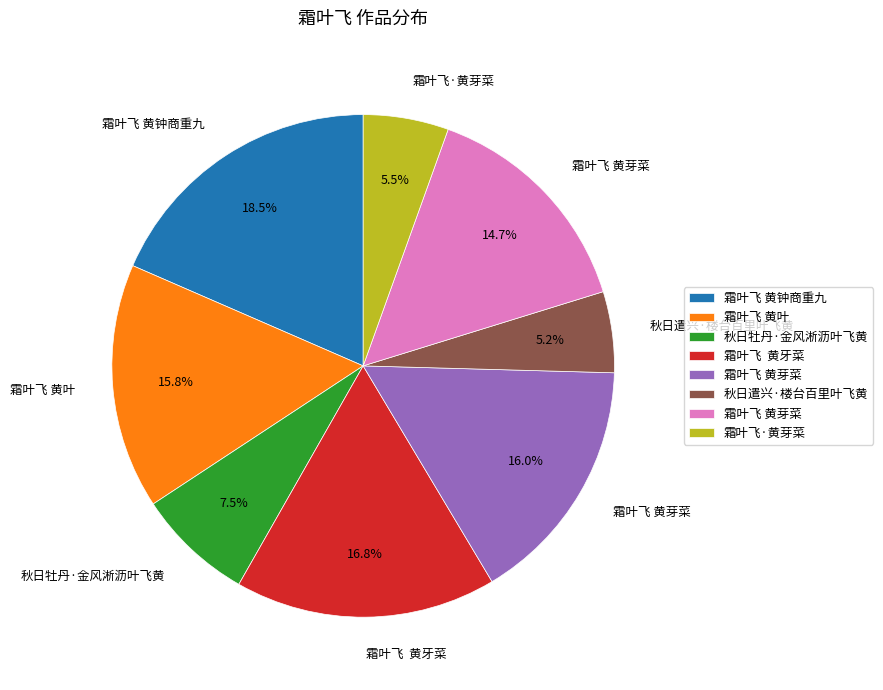

Does any single category account for the majority?

No